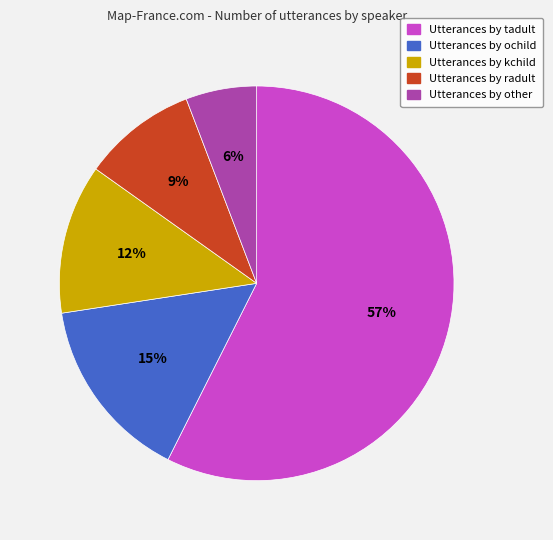

Is there any slice that represents more than half of the pie?

Yes